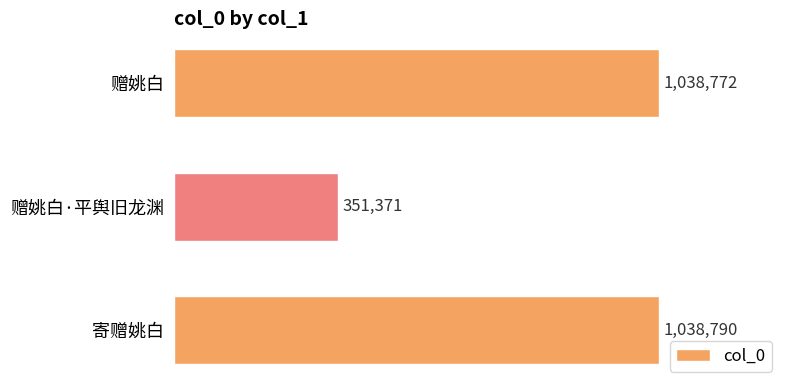

Where is the data nearest to the value 695080?

赠姚白